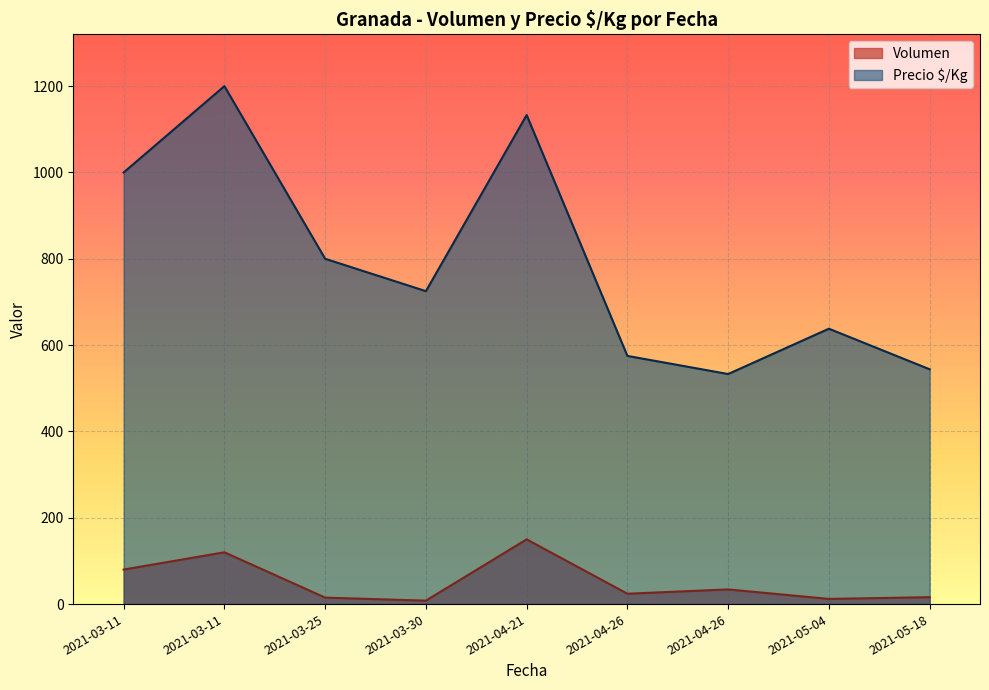

True or false: Precio $/Kg and Volumen intersect in this chart.

False